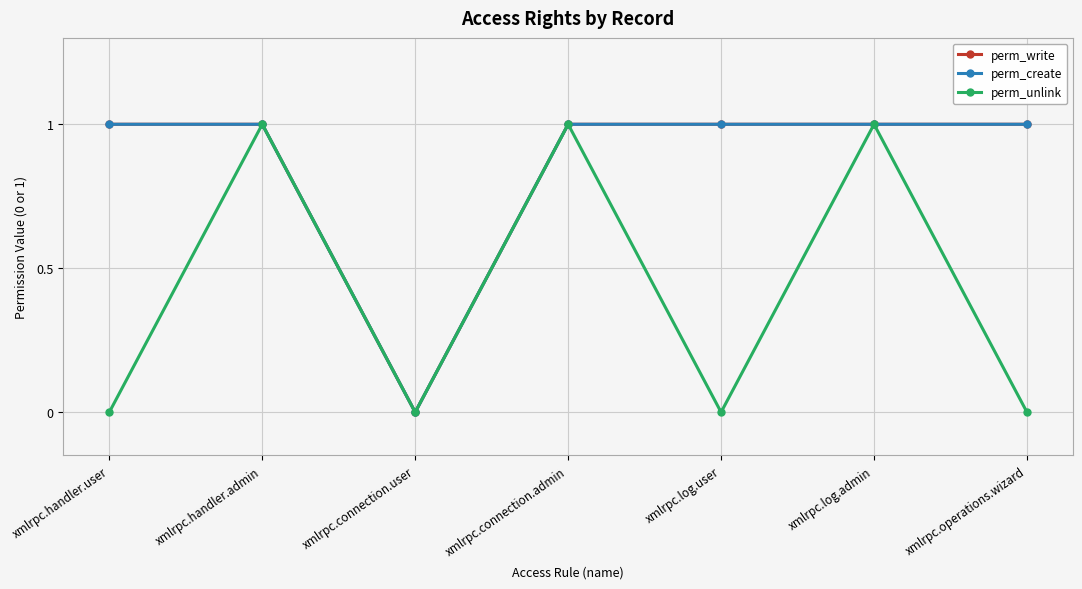

Is this an area chart (filled region under the line)?

No